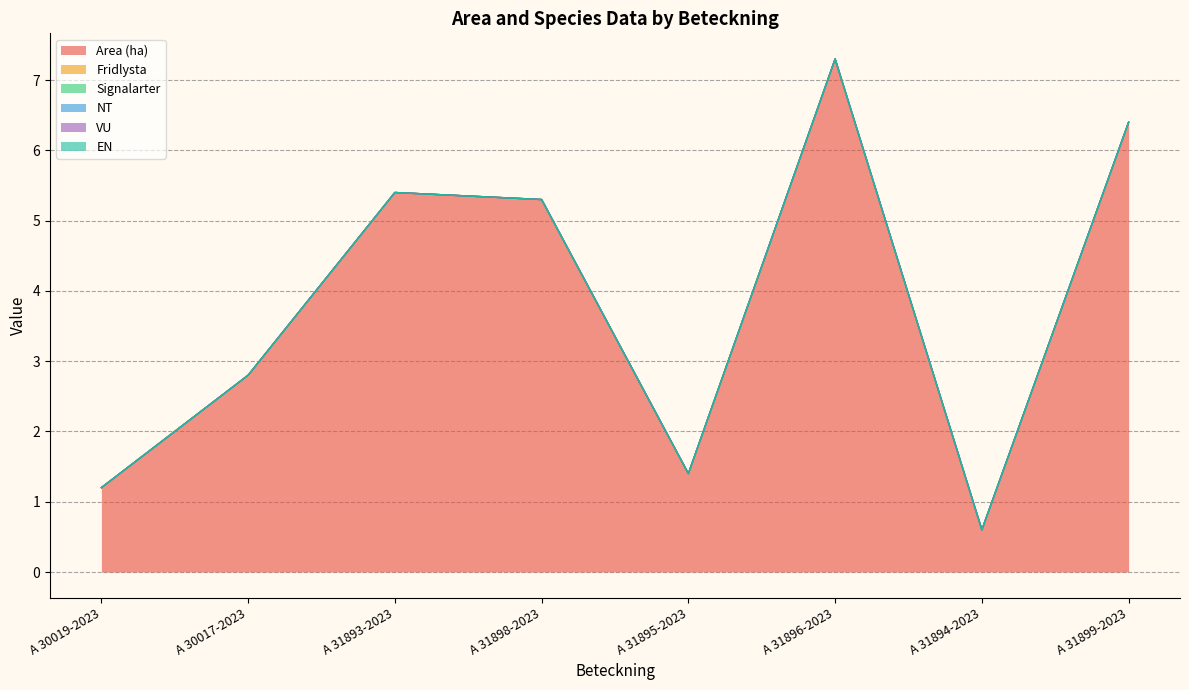

Which series has the largest range (max minus min)?

Area (ha)